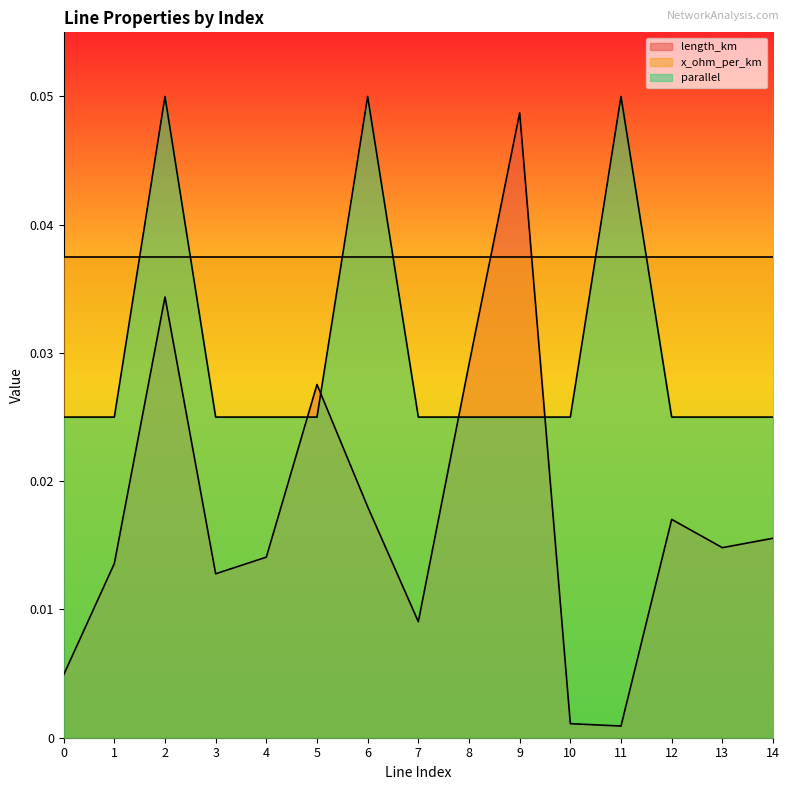

True or false: length_km has more than 0 points higher than both neighbors.

True